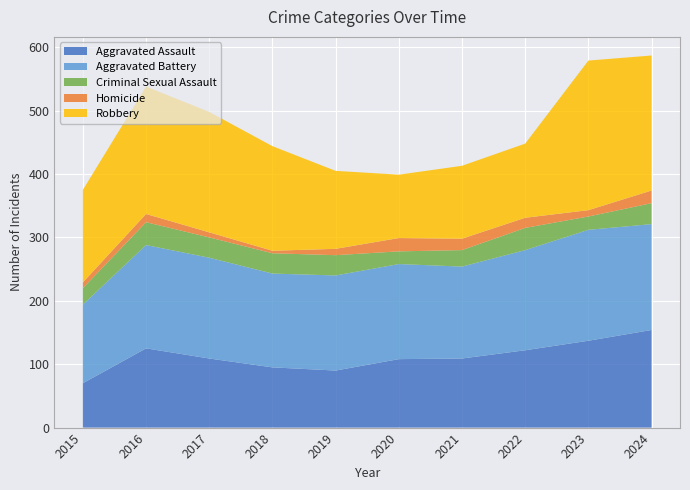

Reading left to right, list all the values displayed in this chart.

Aggravated Assault: 70	125	109	95	90	108	109	122	137	154
Aggravated Battery: 124	163	159	148	150	150	145	158	175	167
Criminal Sexual Assault: 26	36	32	32	32	20	26	35	21	33
Homicide: 9	13	8	4	10	21	18	16	10	20
Robbery: 146	201	190	165	123	100	115	117	236	213